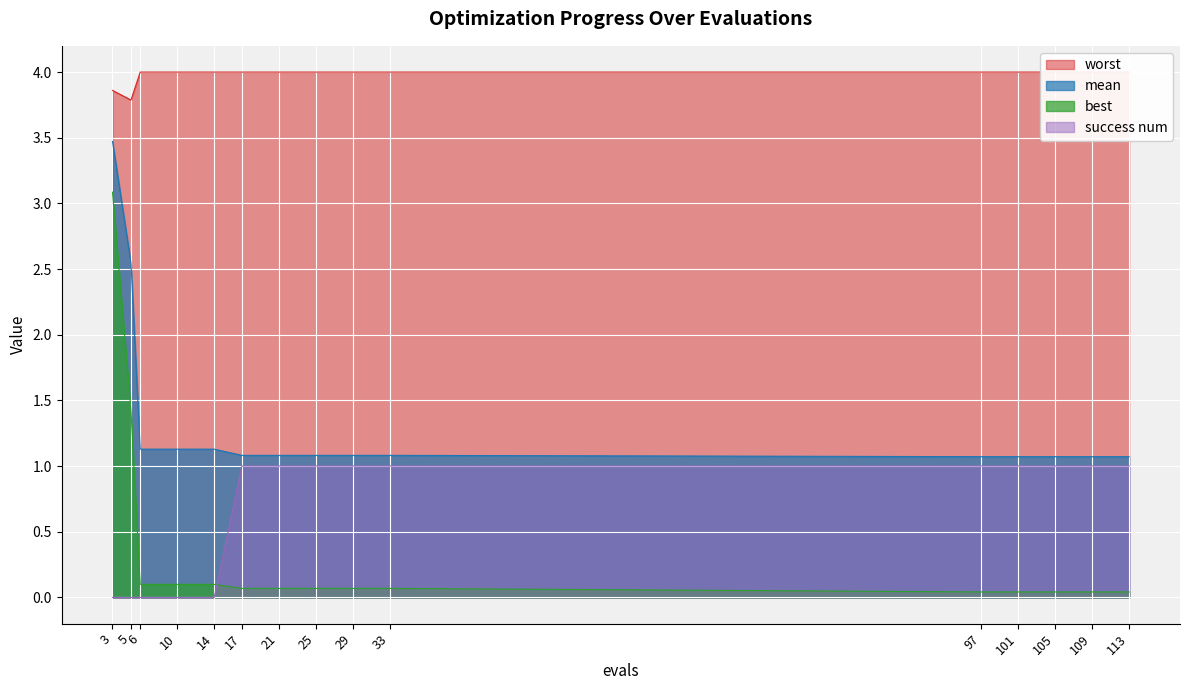

Between 21 and 5, which is larger?

5